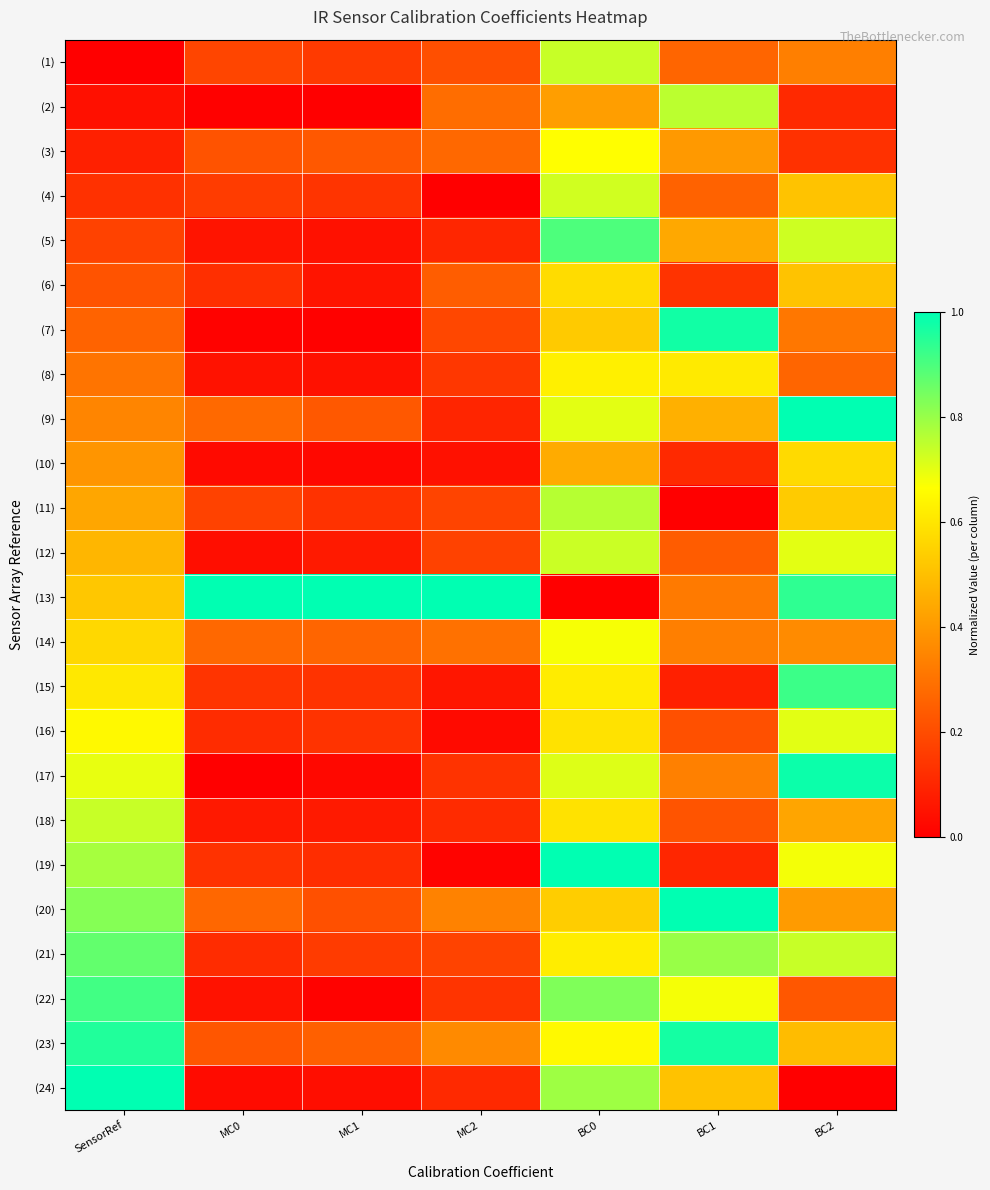

Between MC0 and BC0, which is larger?

BC0